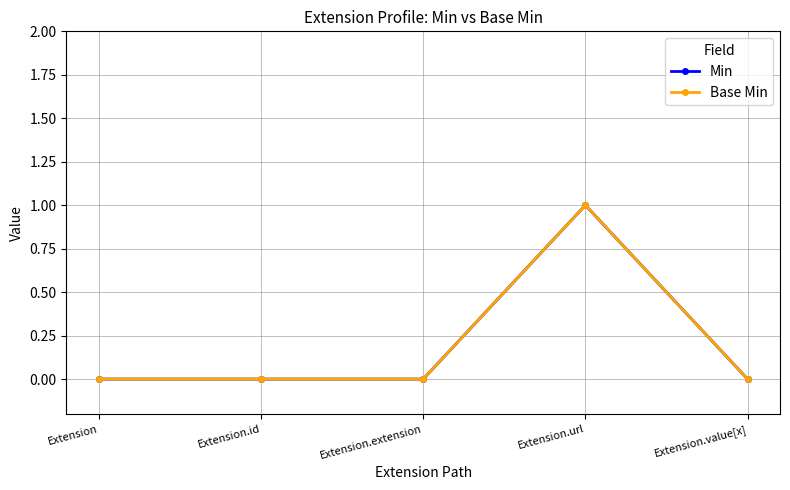

What is the difference between the Min values at Extension and Extension.url?

1